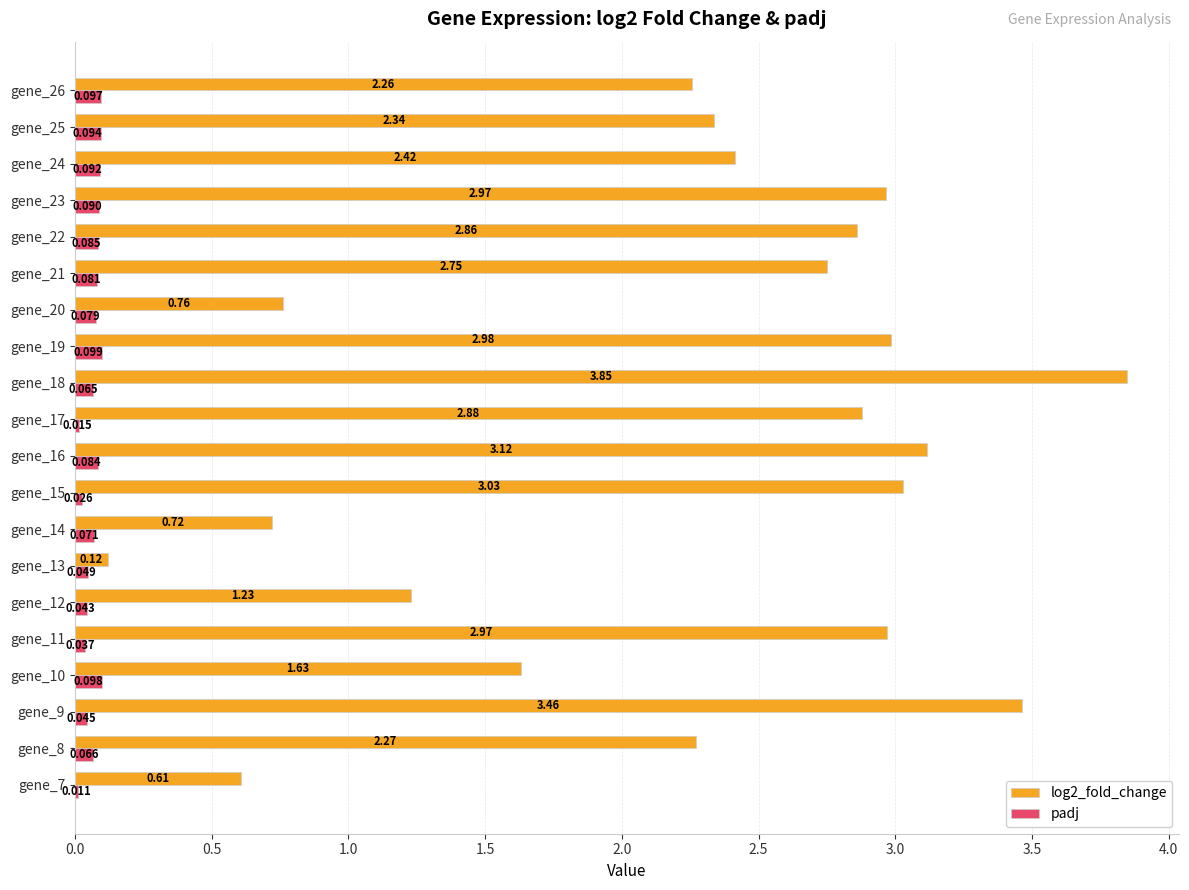

Is the value of padj at gene_7 greater than the value of log2_fold_change at gene_9?

No